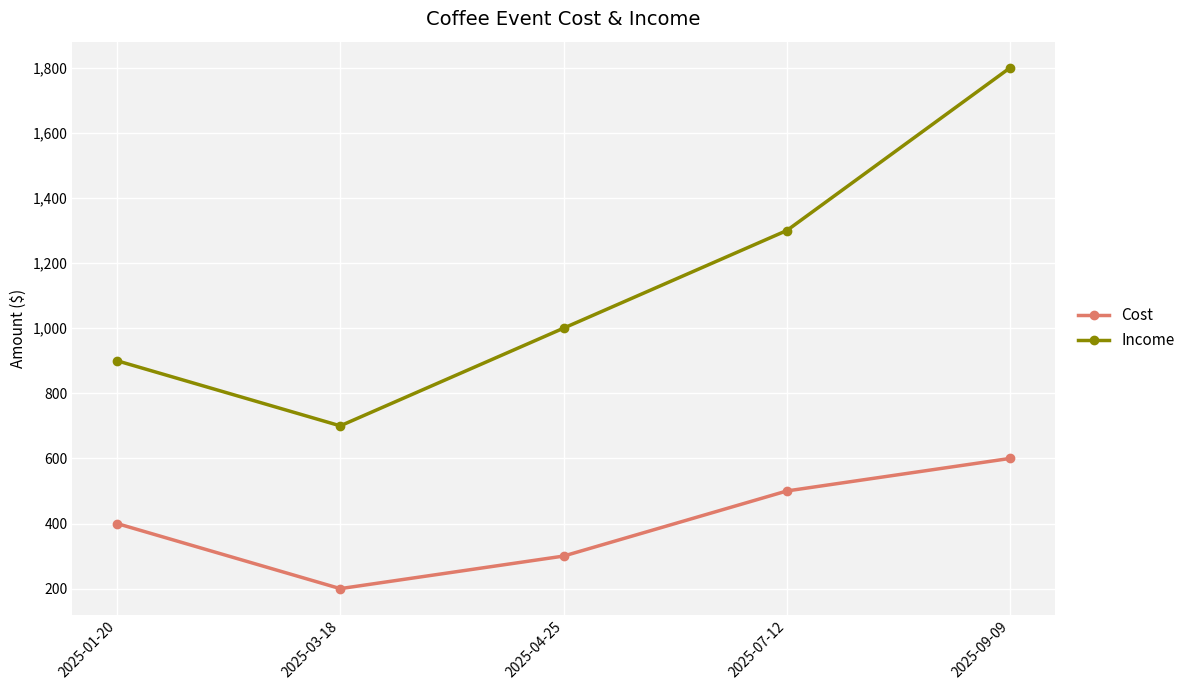

Rank the series by their maximum value, from highest to lowest.

Income, Cost